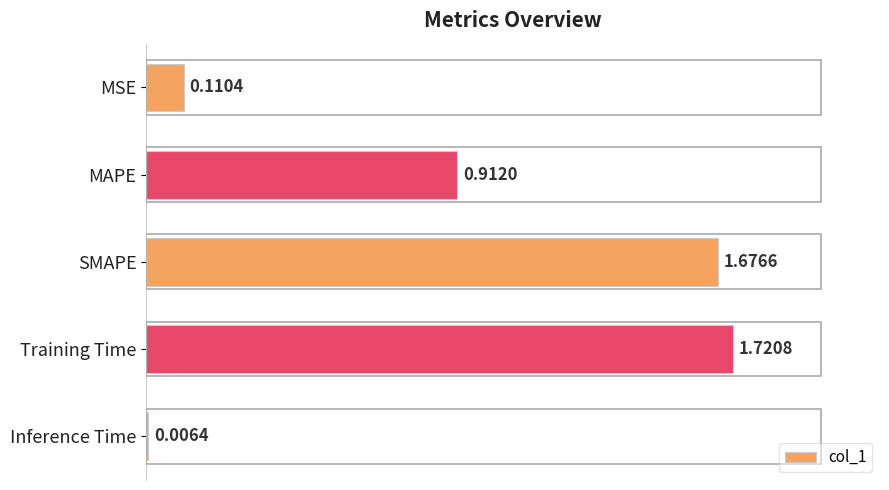

What is the sum of all values?

4.4